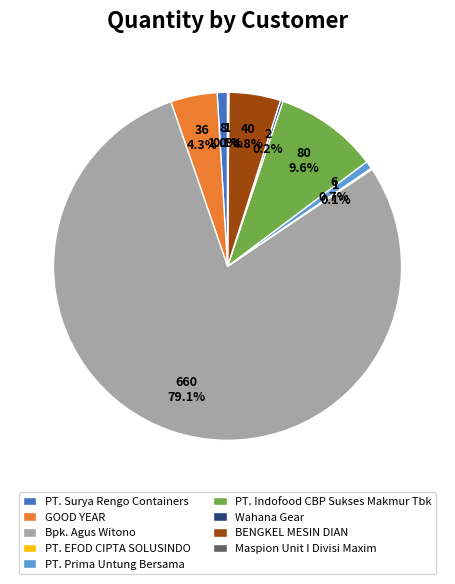

Which slice is the largest?

Bpk. Agus Witono